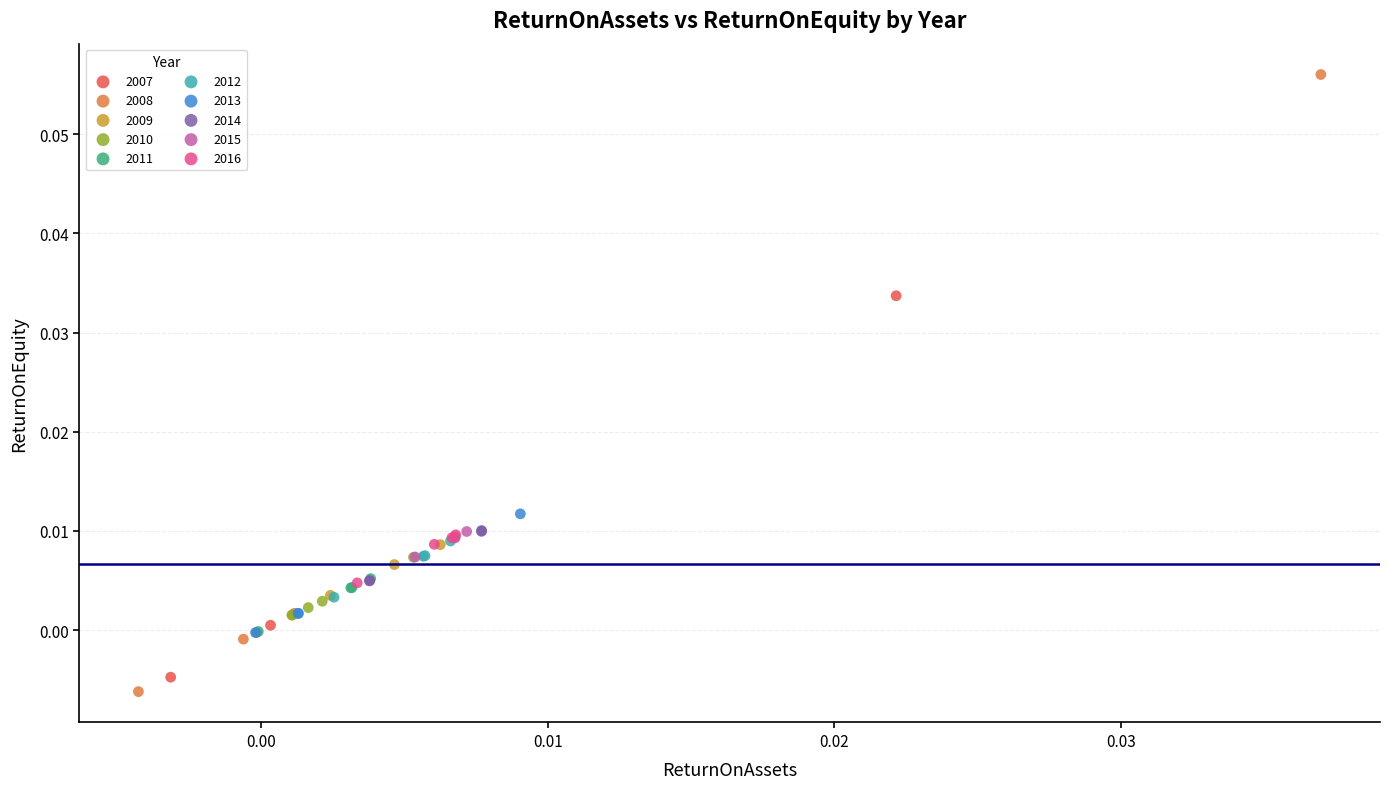

Which series reaches the maximum Y coordinate?

2008